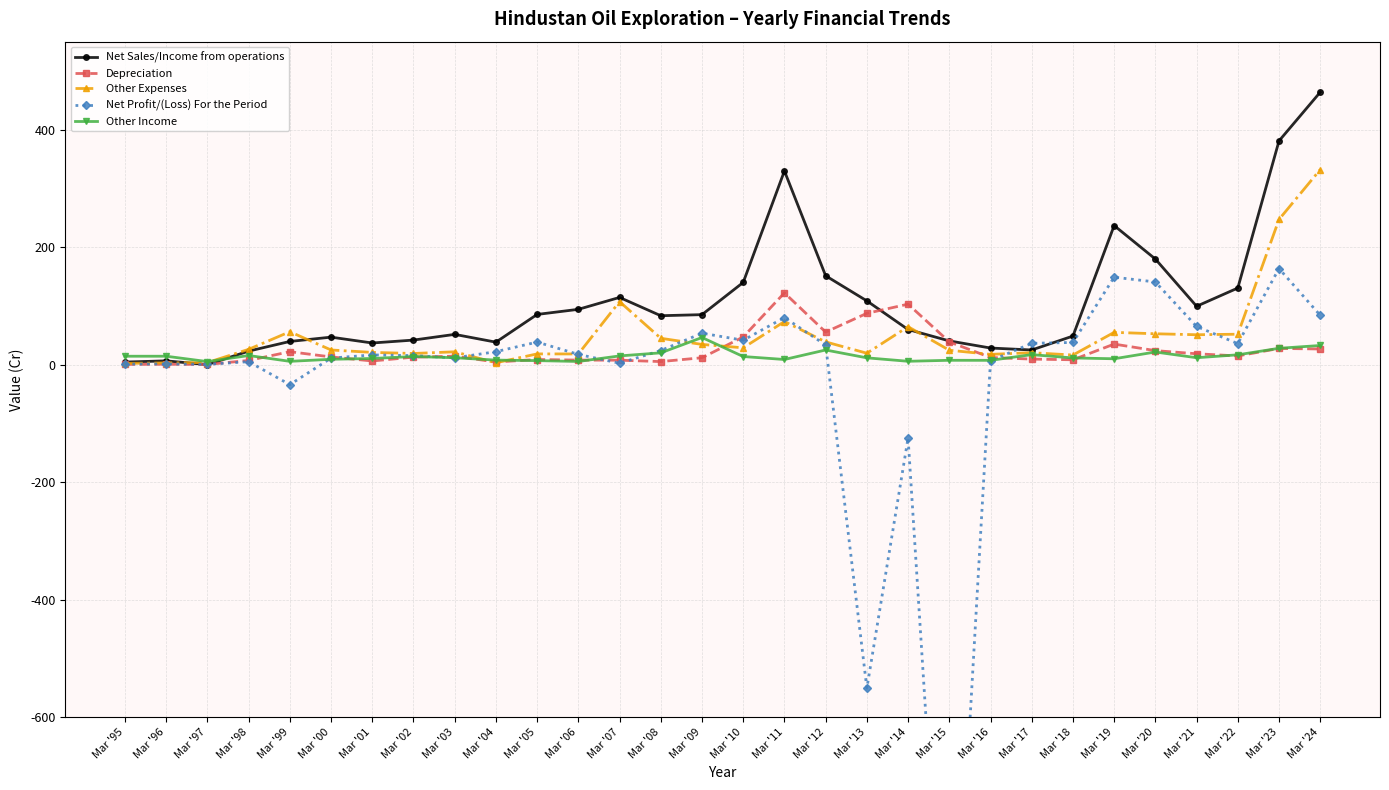

What value does the Other Expenses series have at Mar '24?

332.2